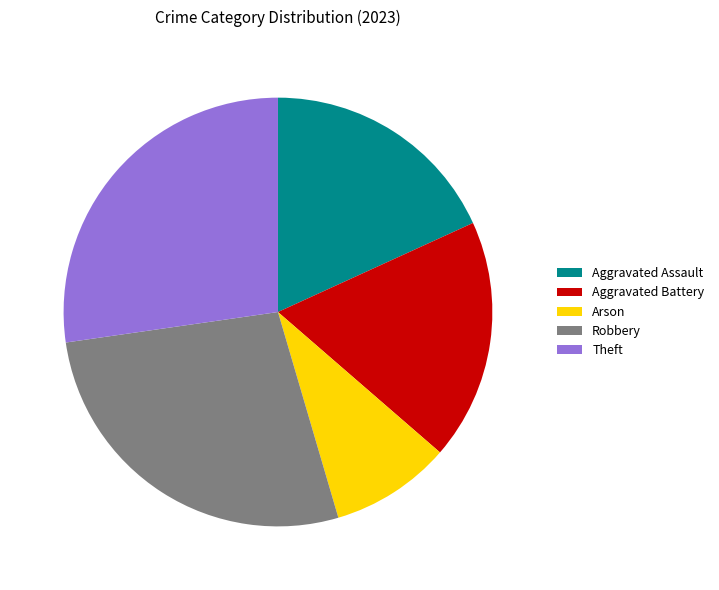

The Arson slice represents 9% of the pie. True or false?

True